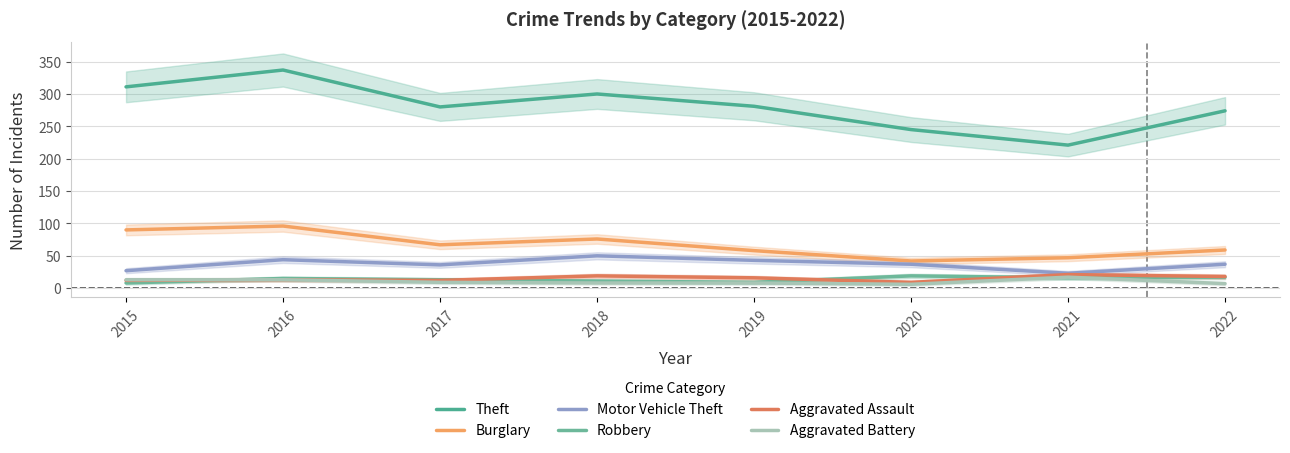

Is it true that Theft equals 280 at 2017?

True